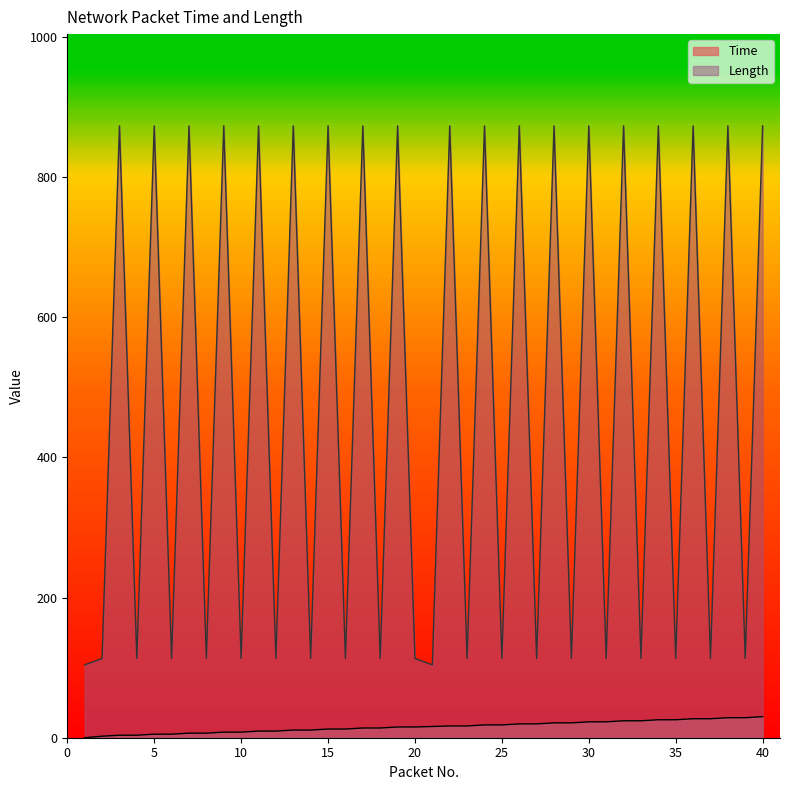

True or false: Time has a value of 34.2 at 33.

False